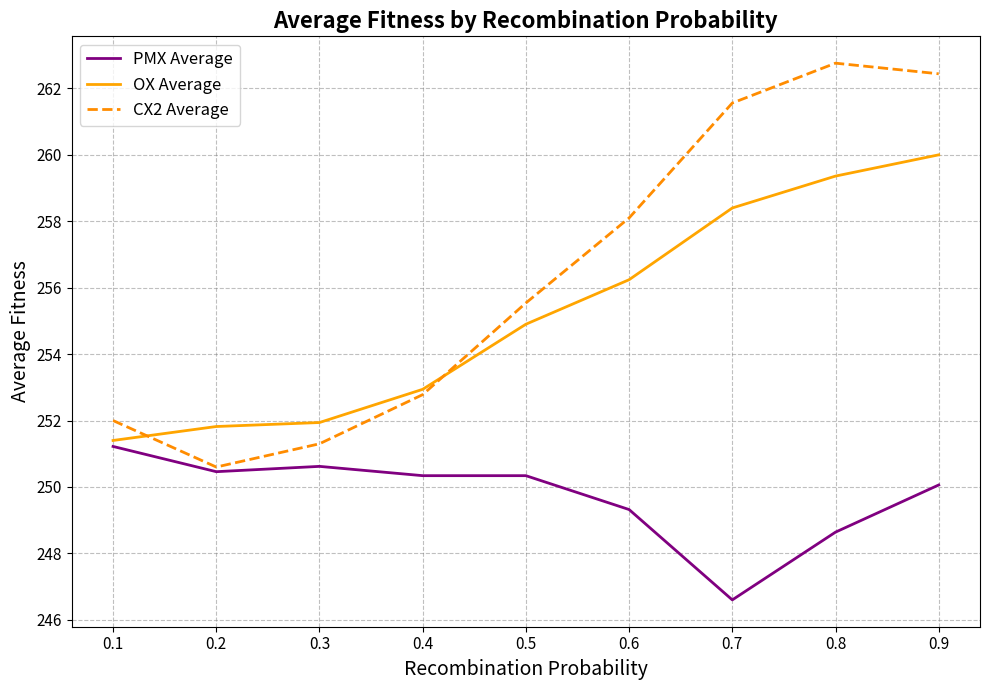

The value of CX2 Average at 0.4 is 252.8. True or false?

True